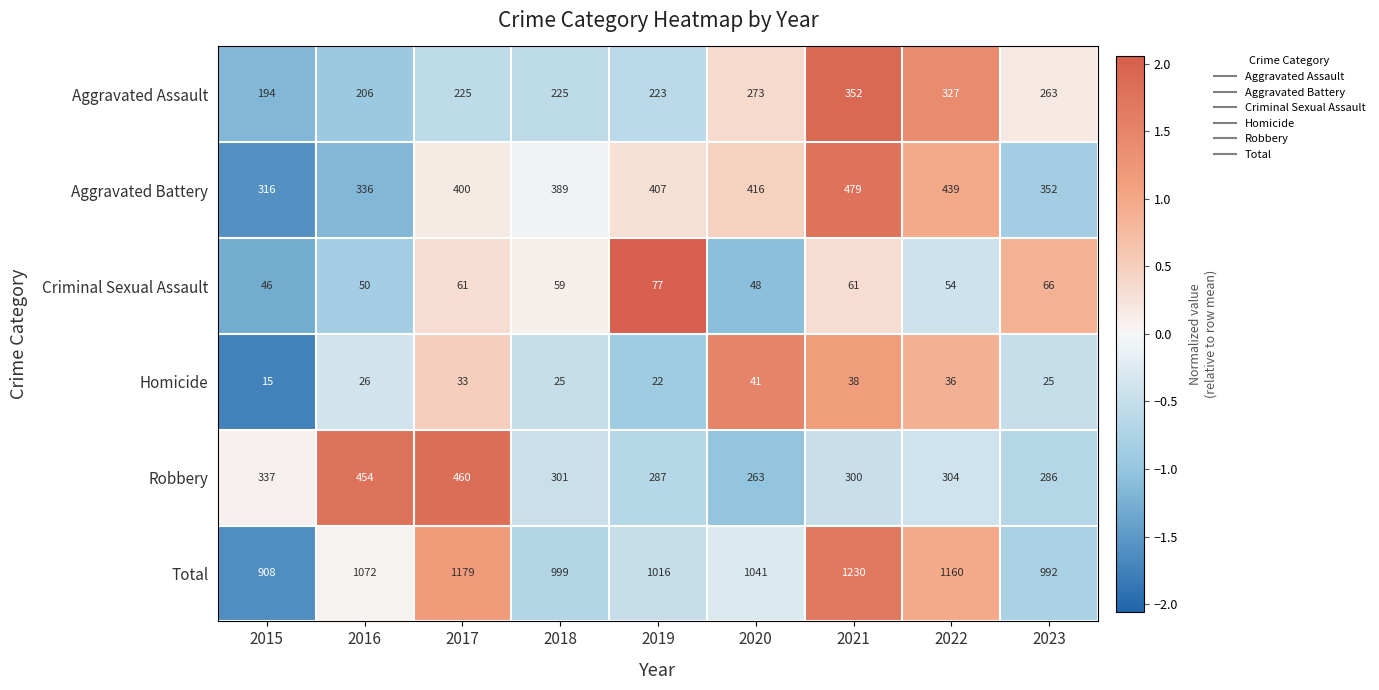

The Robbery series shows 474 at 2018. True or false?

False